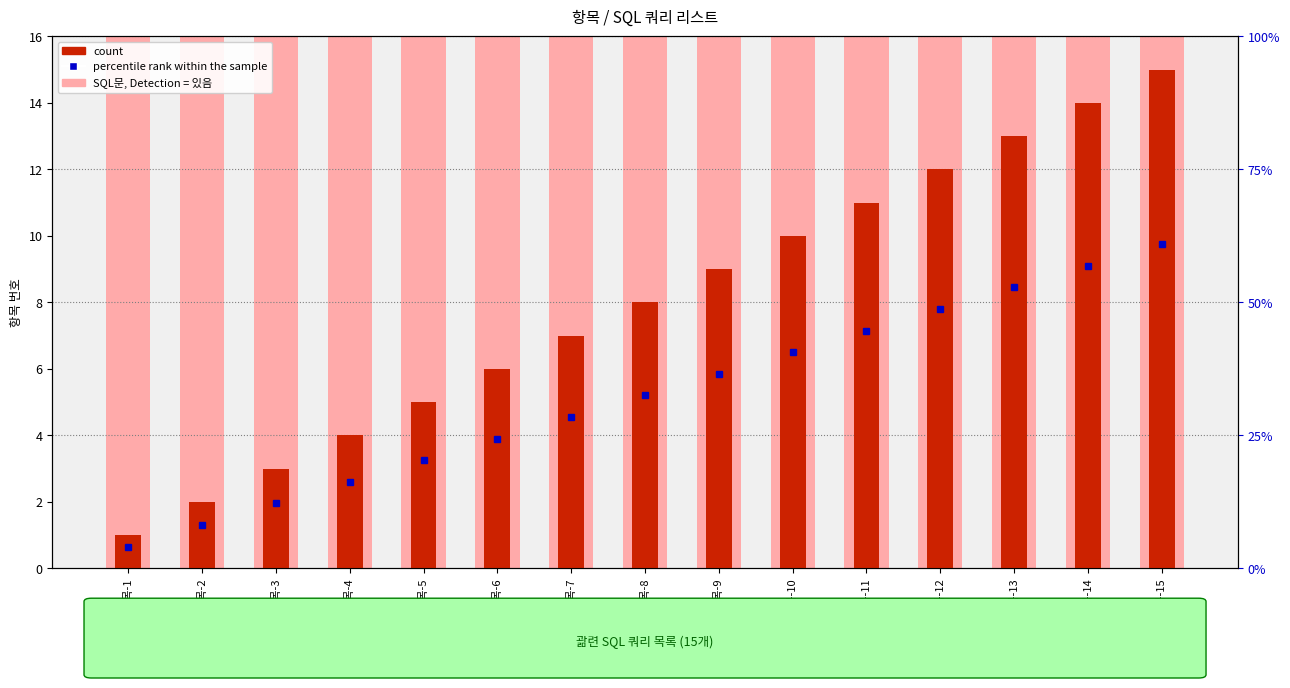

Approximately how many times larger is the value at 항목-9 compared to 항목-3?

3.0